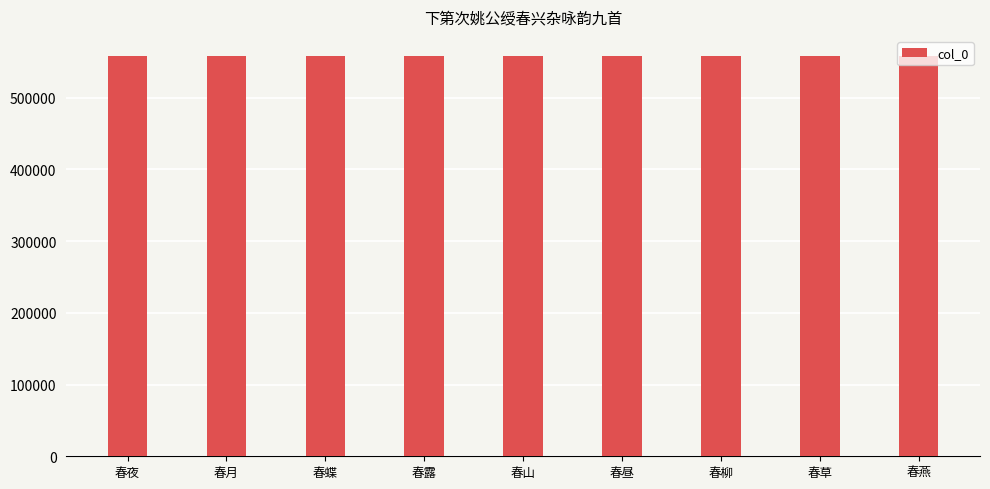

What value does the data have at 春草?

558410